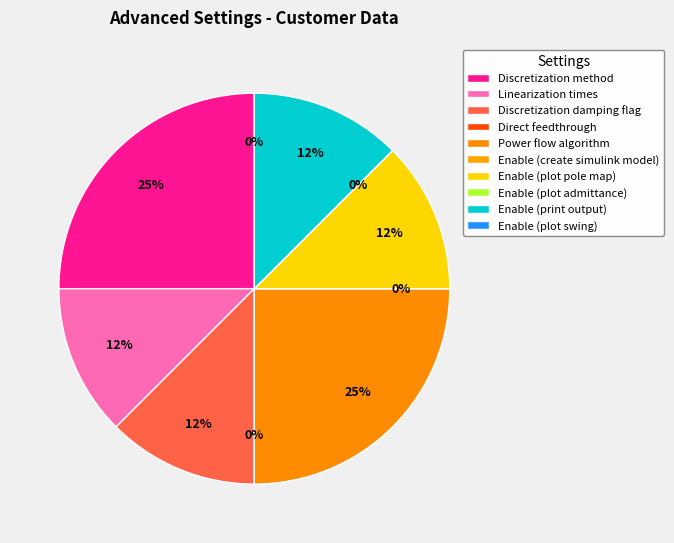

Which has a higher value, Enable (create simulink model) or Enable (plot swing)?

Enable (create simulink model)